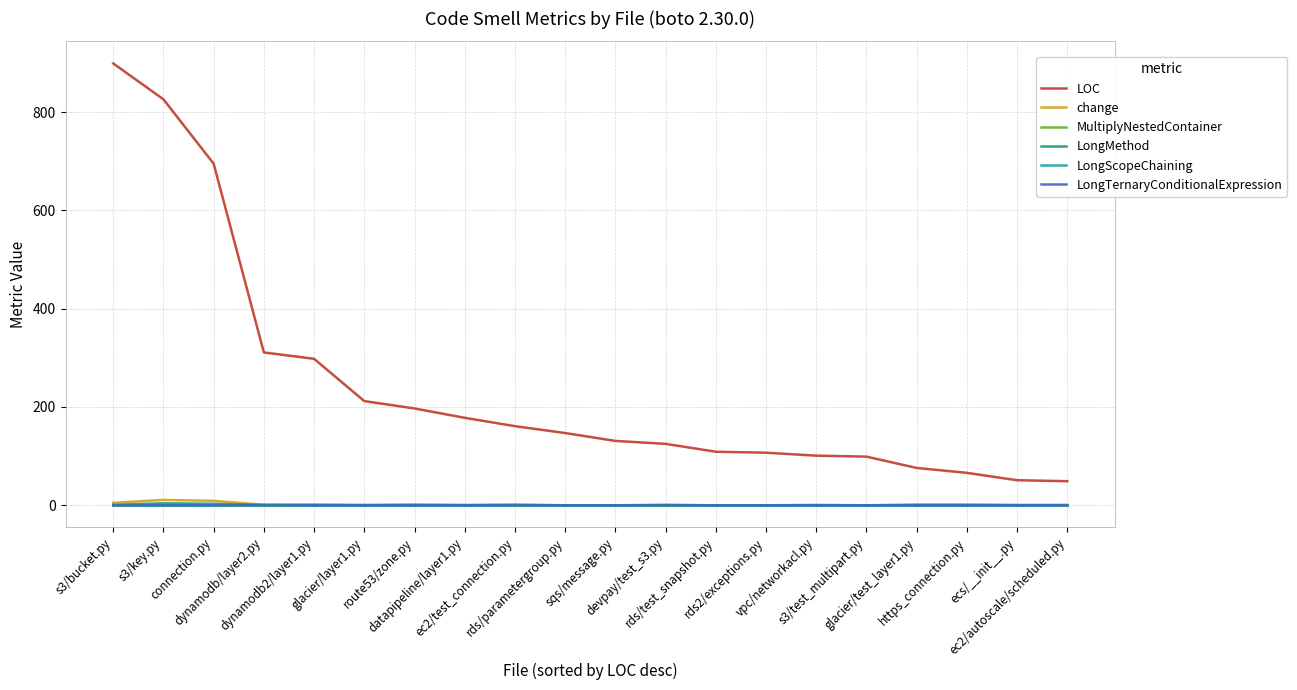

Is this an area chart (filled region under the line)?

No